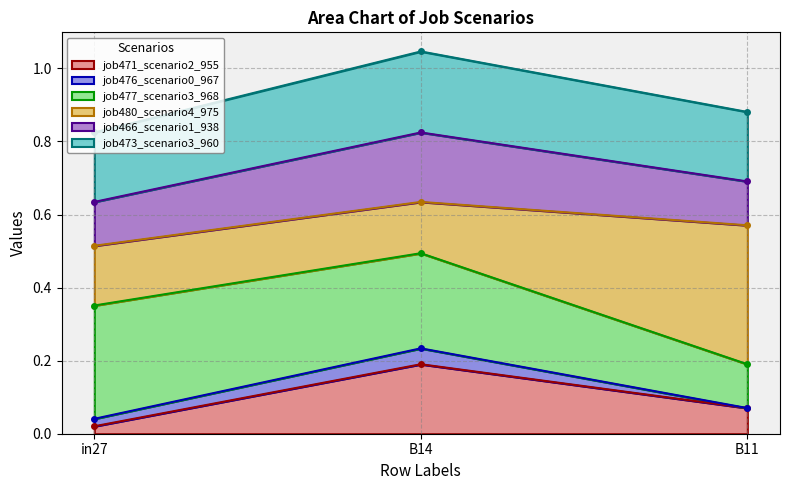

Is it true that job466_scenario1_938 equals 0.1 at in27?

False